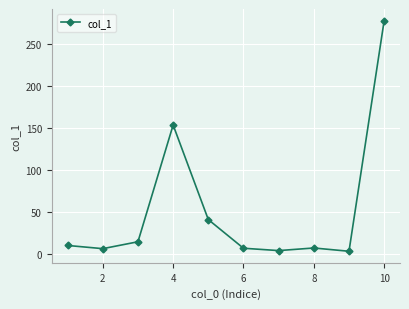

What is the average value?

52.2